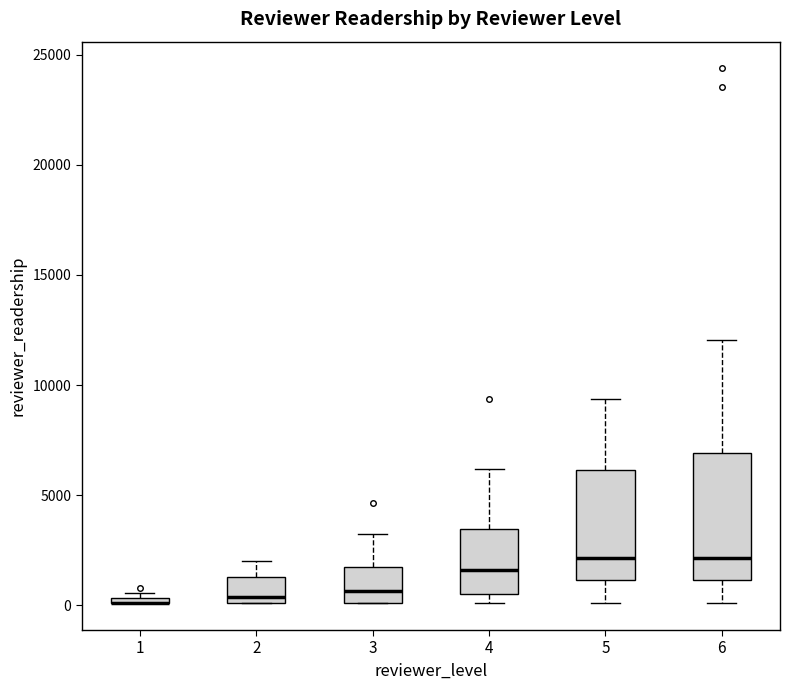

Where does the lower whisker of the box at x = 6 end on the y-axis? The values are not printed on the chart, so give them approximately, as read against the axis.

0